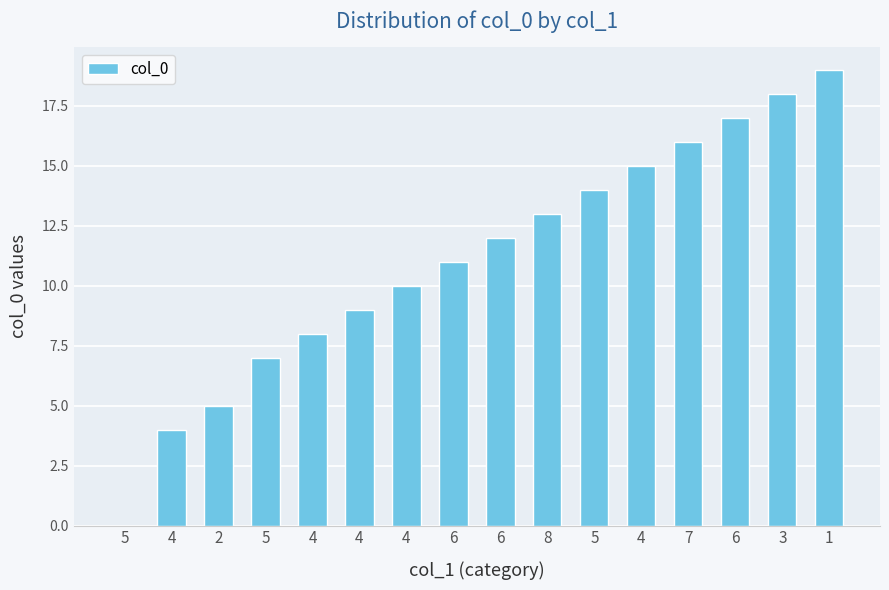

Count the number of data series in this chart.

1